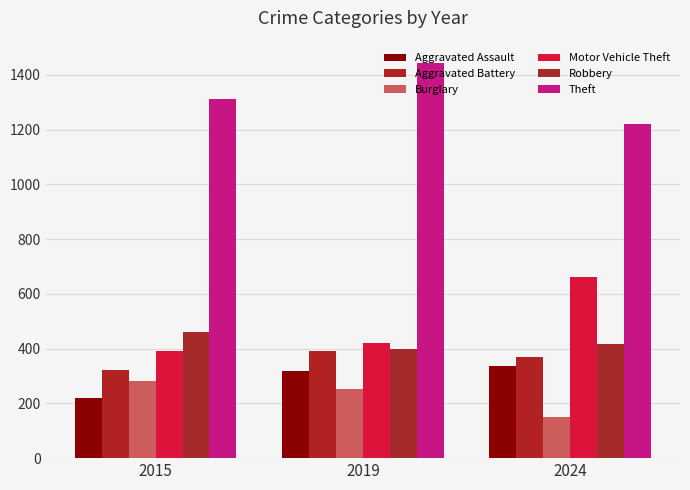

Between 2015 and 2024, which series saw the biggest shift?

Motor Vehicle Theft